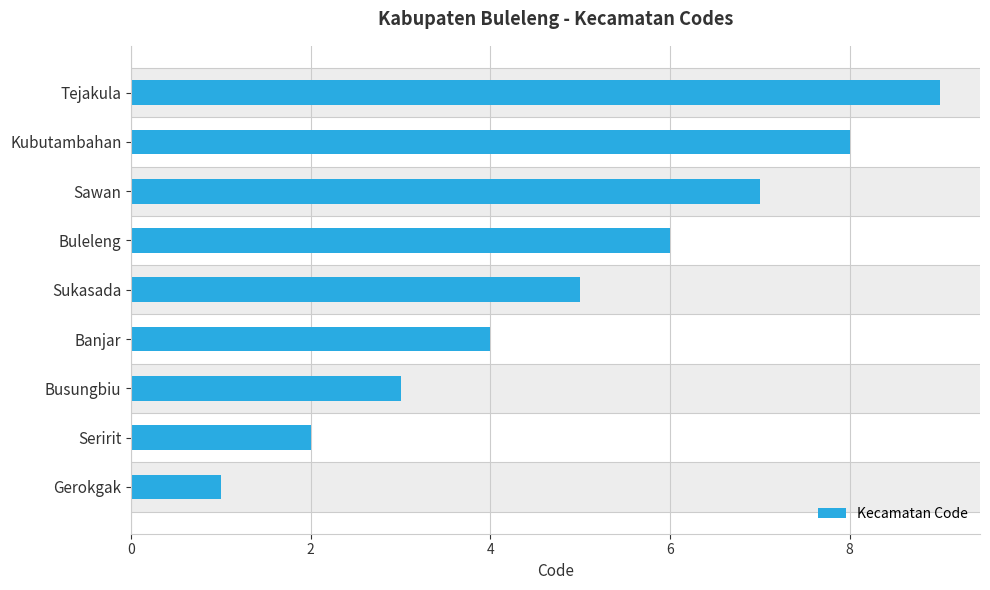

What is the average value?

5